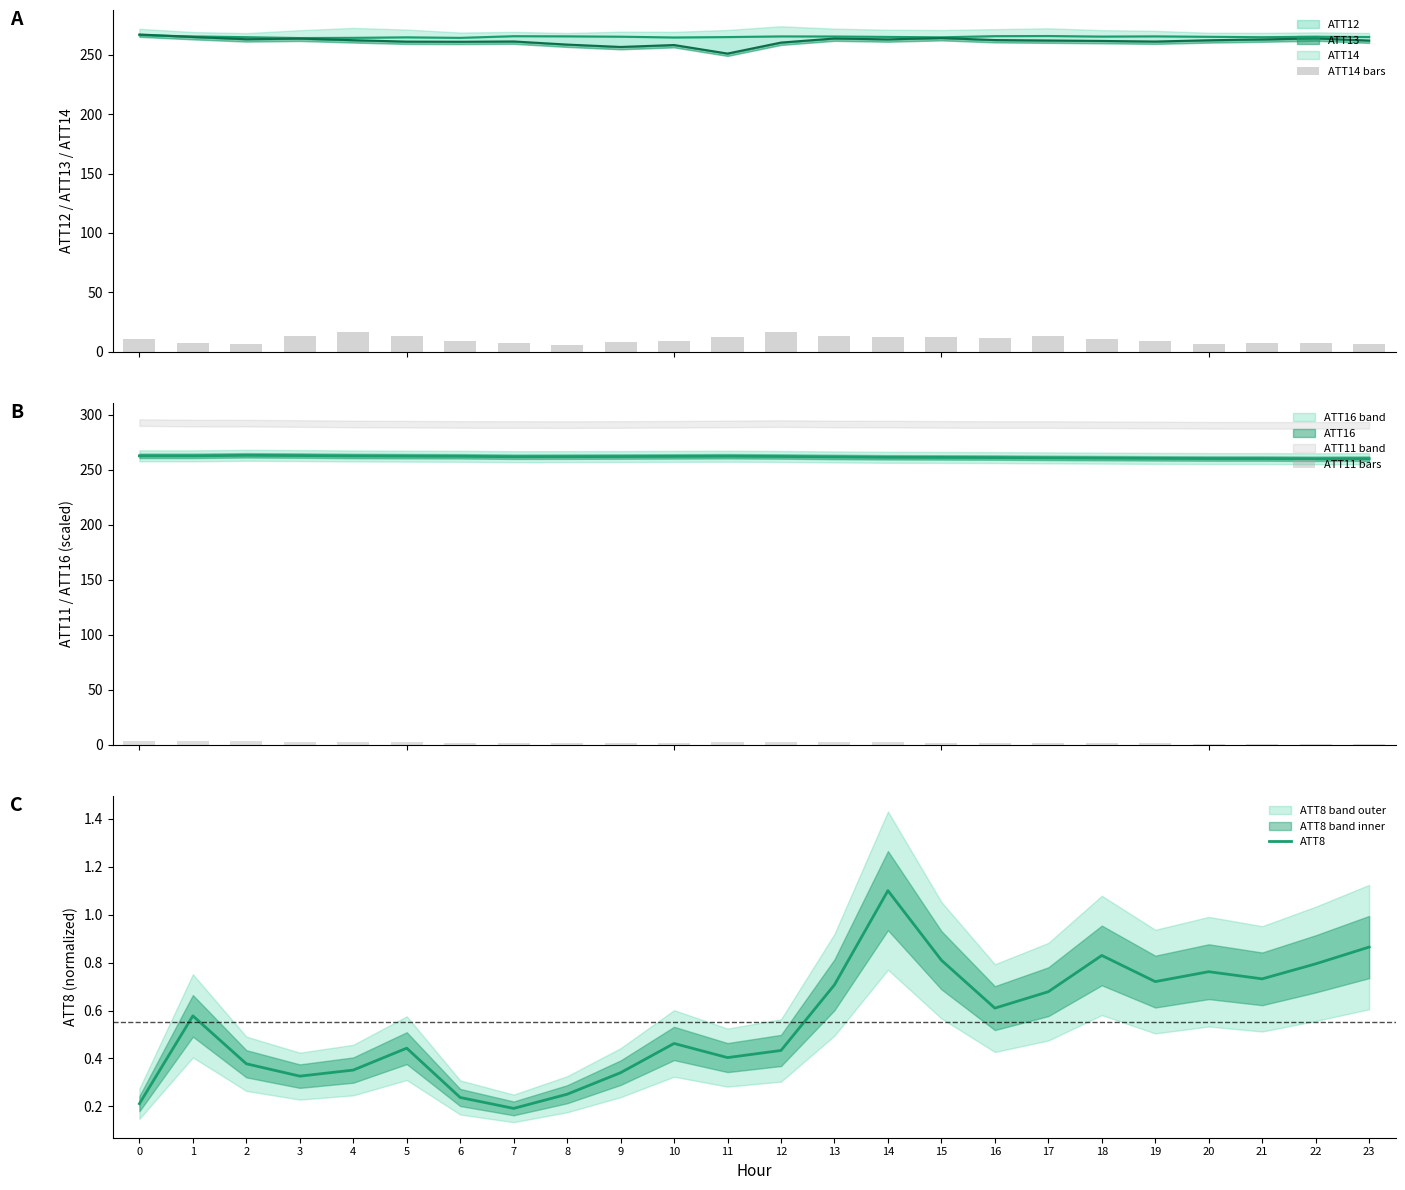

Between 18 and 6, which is larger?

18